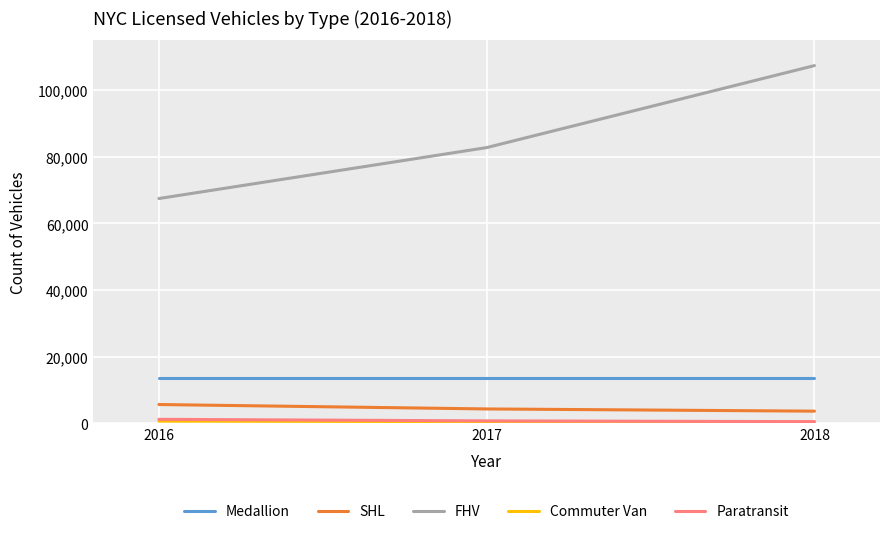

At which label is FHV closest to 87459?

2017